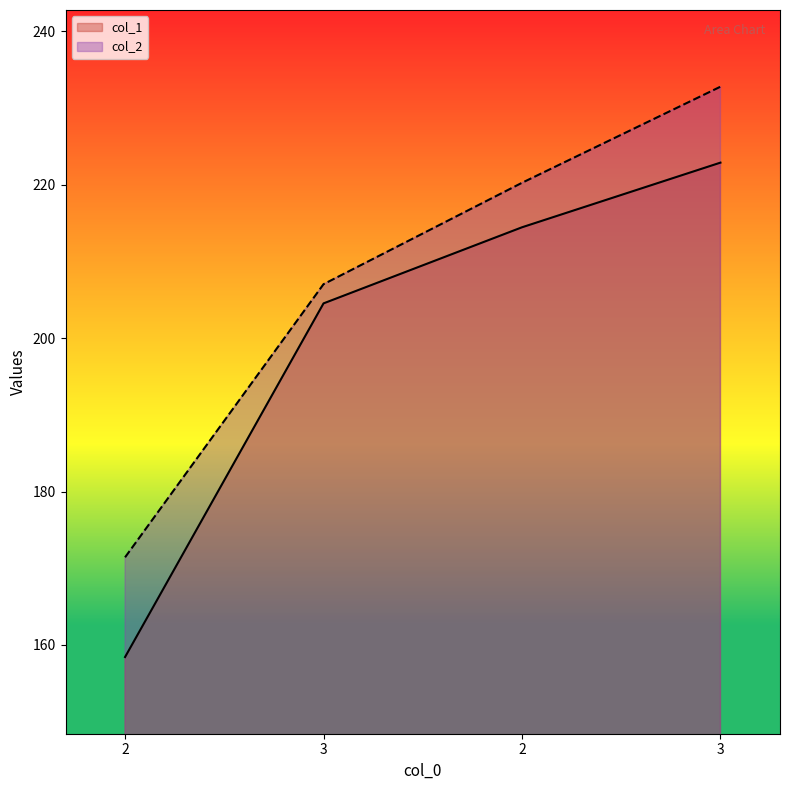

What is the sum of all col_2 values?

831.5